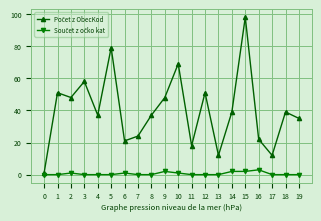

How many categories are shown in the chart?

20